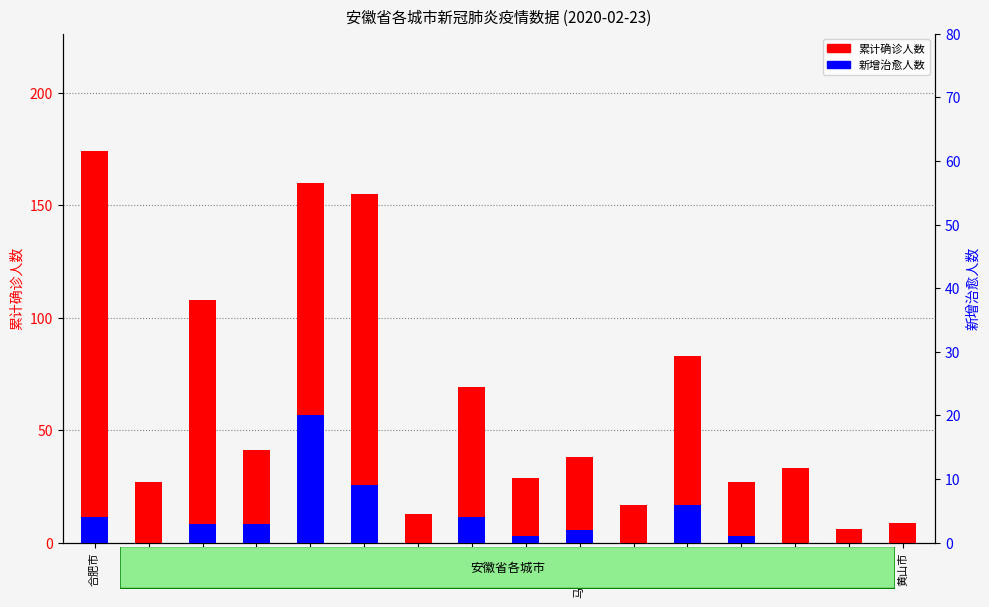

How many values in the 累计确诊人数 series exceed 38?

7